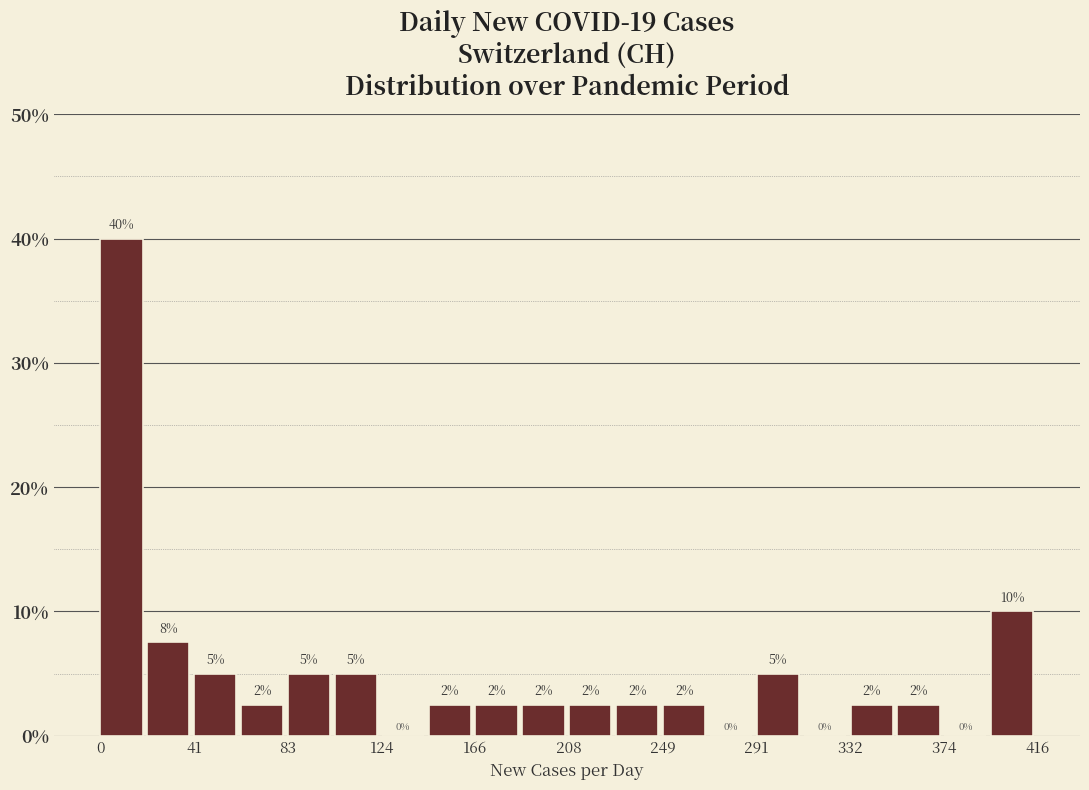

Over which range of the x-axis is the bar tallest?

0 to 20